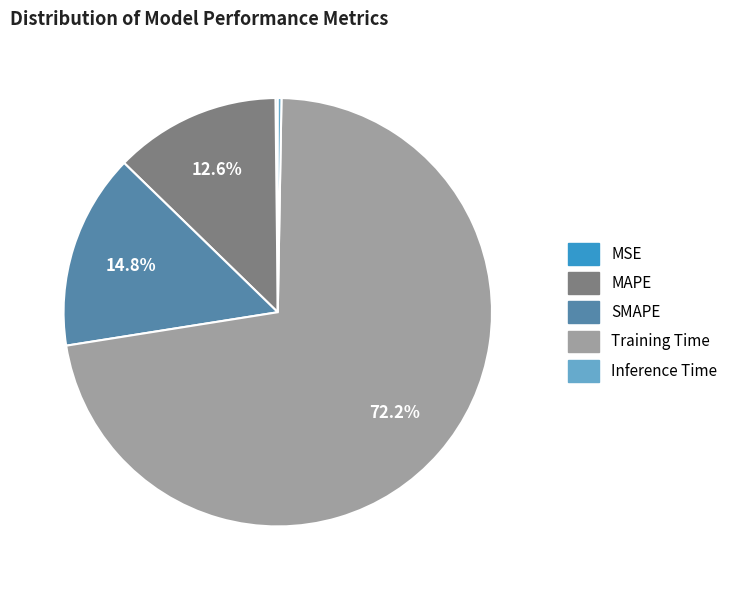

Between SMAPE and MAPE, which is larger?

SMAPE